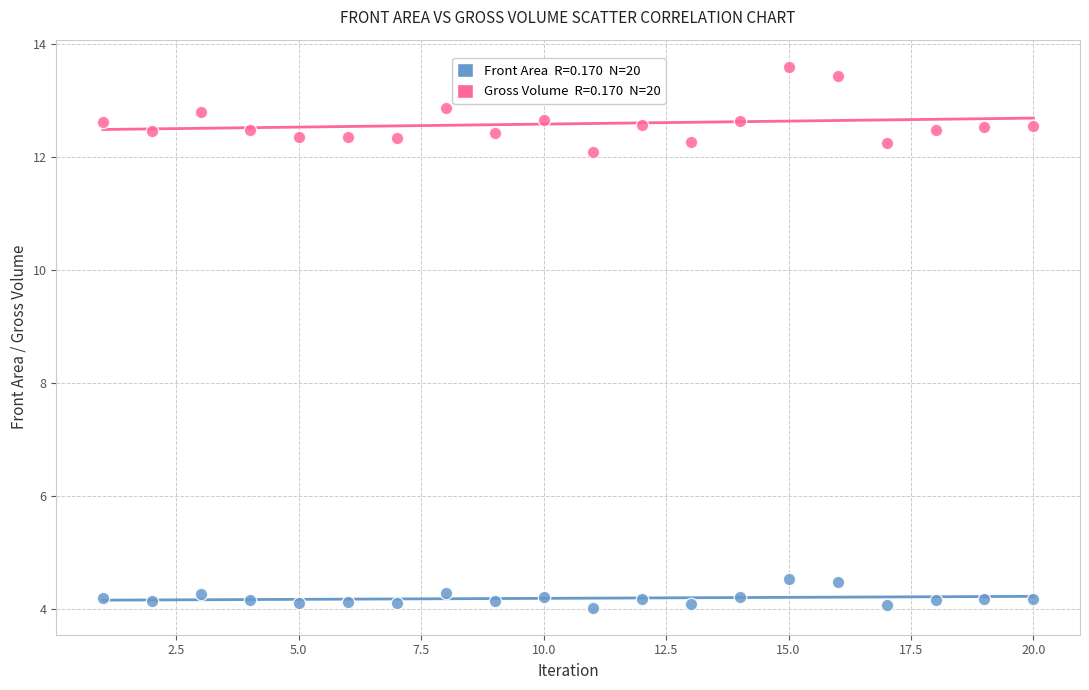

Across all data points, what is the range of X values (max minus min)?

19.0